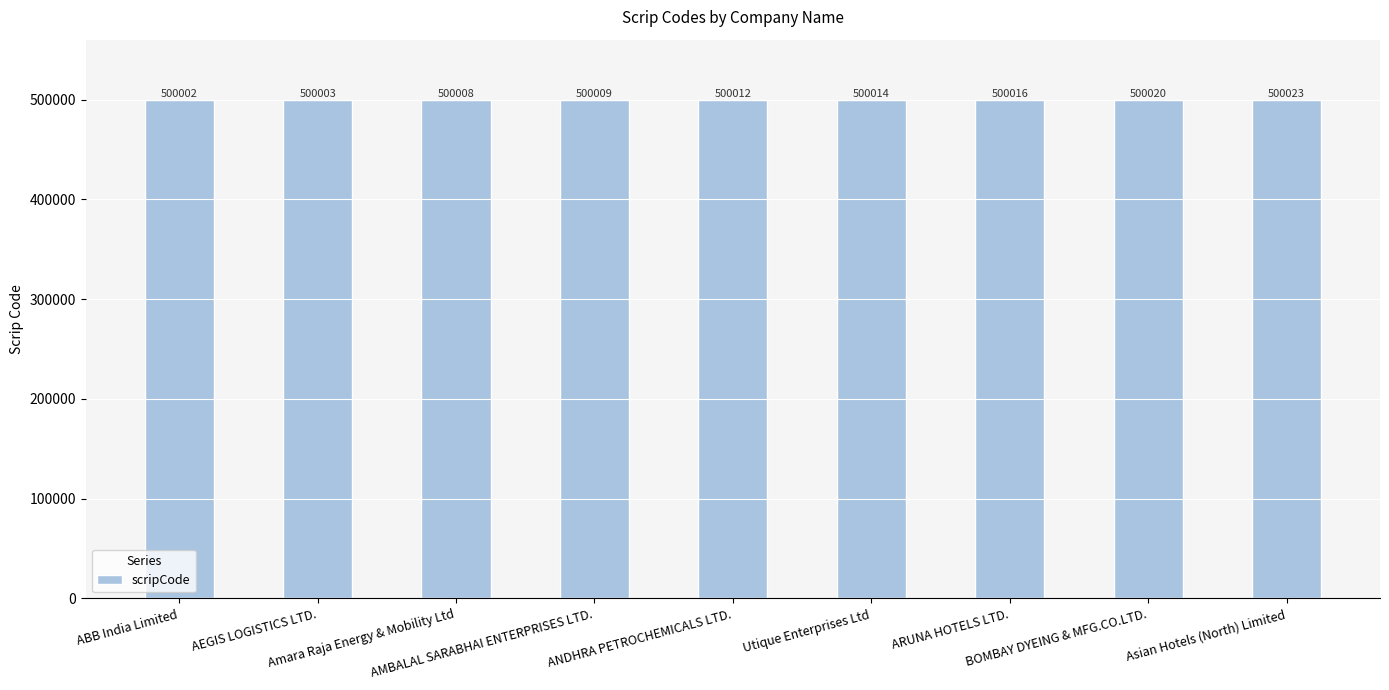

List the labels in order of value, largest first.

Asian Hotels (North) Limited, BOMBAY DYEING & MFG.CO.LTD., ARUNA HOTELS LTD., Utique Enterprises Ltd, ANDHRA PETROCHEMICALS LTD., AMBALAL SARABHAI ENTERPRISES LTD., Amara Raja Energy & Mobility Ltd, AEGIS LOGISTICS LTD., ABB India Limited